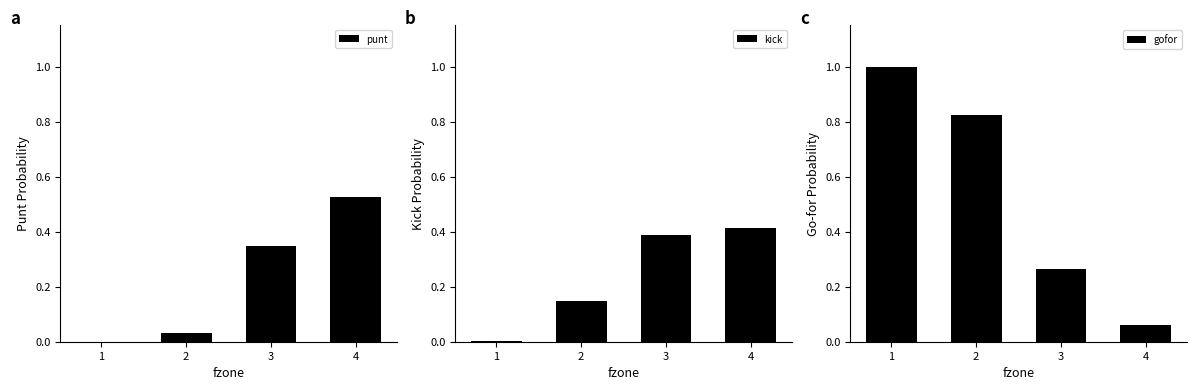

What is the approximate value of kick at 2?

0.1